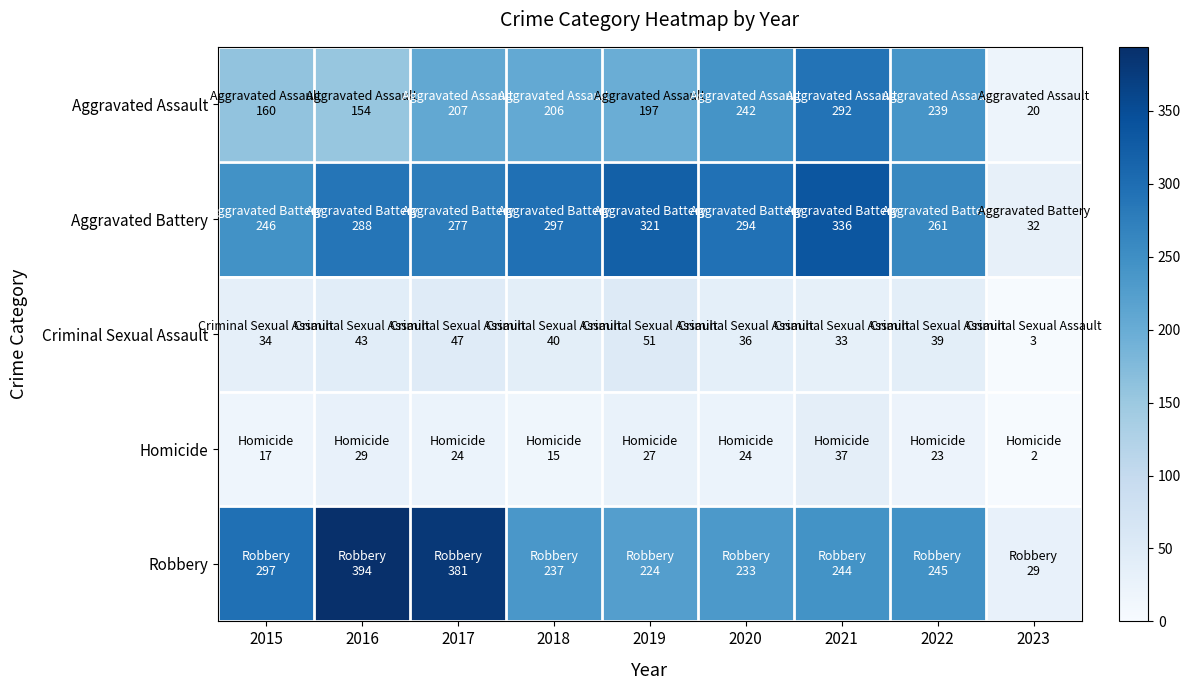

What is the total value across all series at 2021?

942